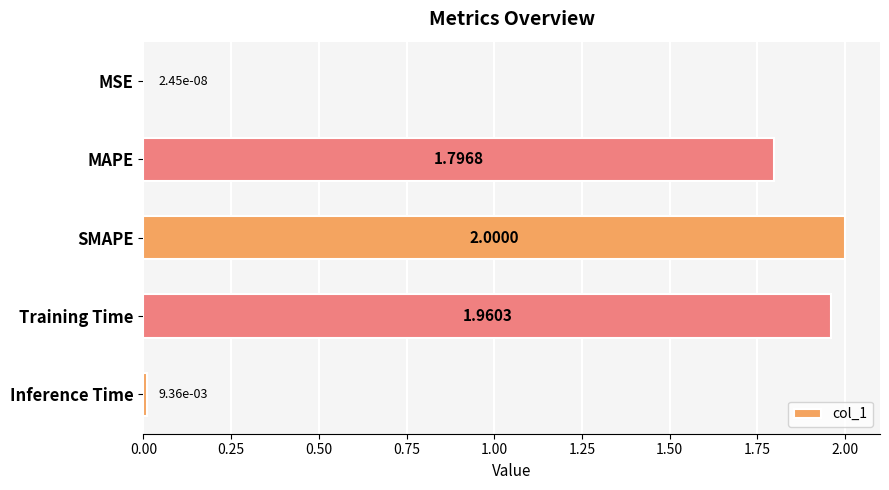

At which category does the chart reach its peak across all series?

SMAPE